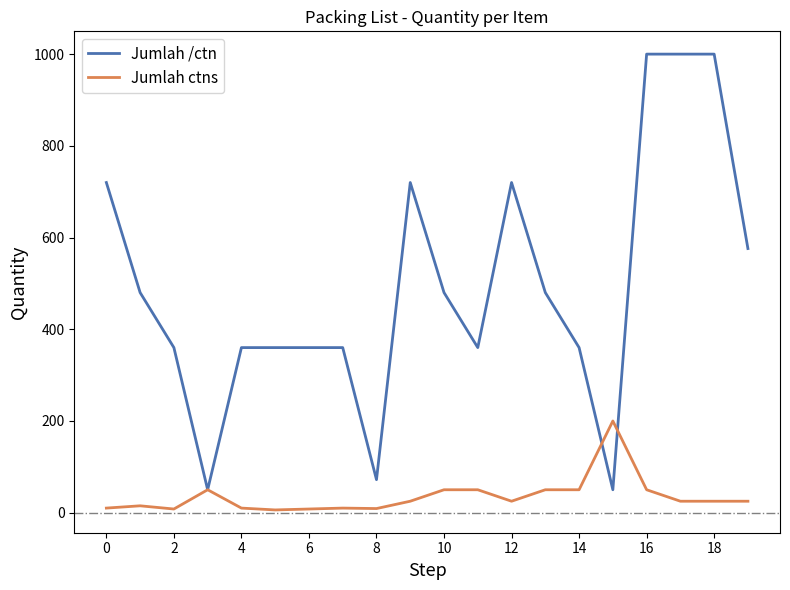

List the series in order of their overall mean, lowest first.

Jumlah ctns, Jumlah /ctn